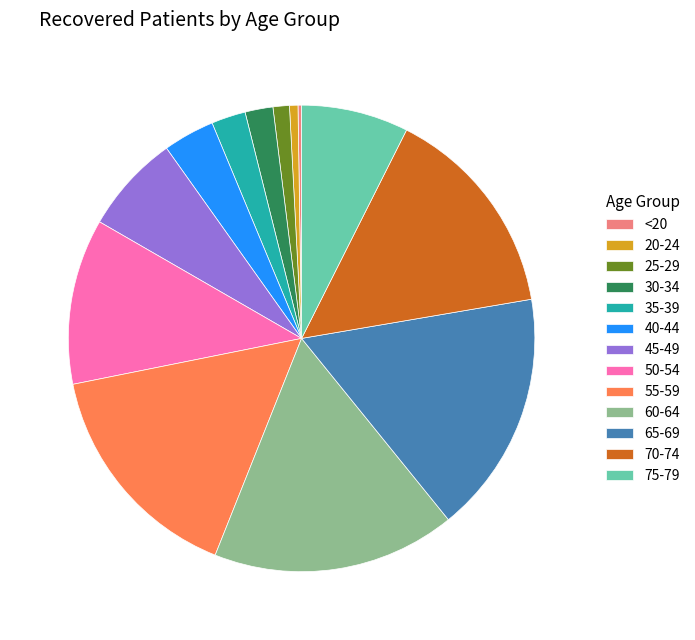

Combined, do 50-54 and 30-34 account for over 50%?

No